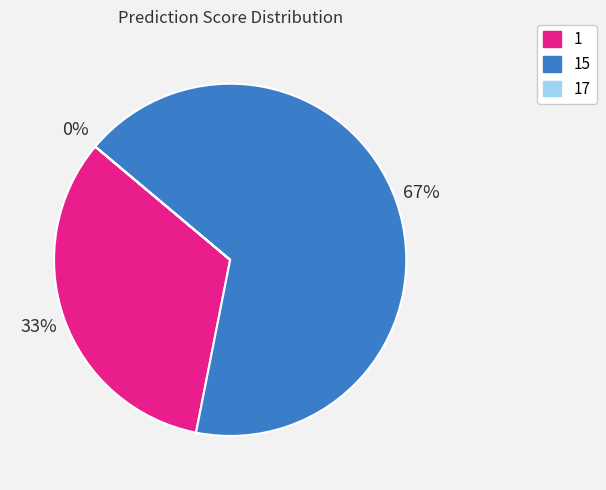

To the nearest percent, what is the difference between the largest and smallest slice percentages?

67%